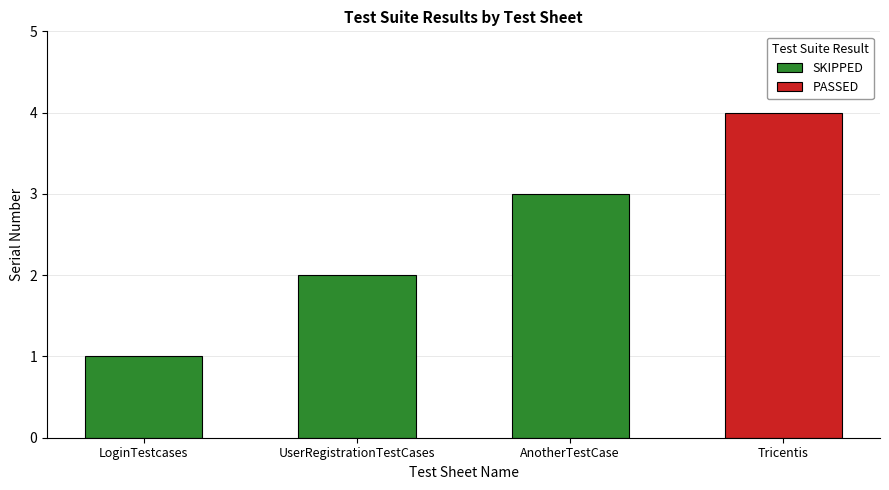

What is the sum of all SKIPPED values?

6